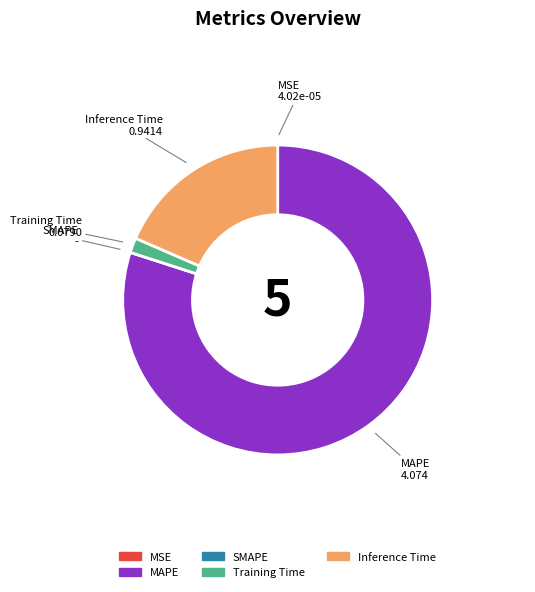

True or false: MAPE accounts for 72% of the total.

False